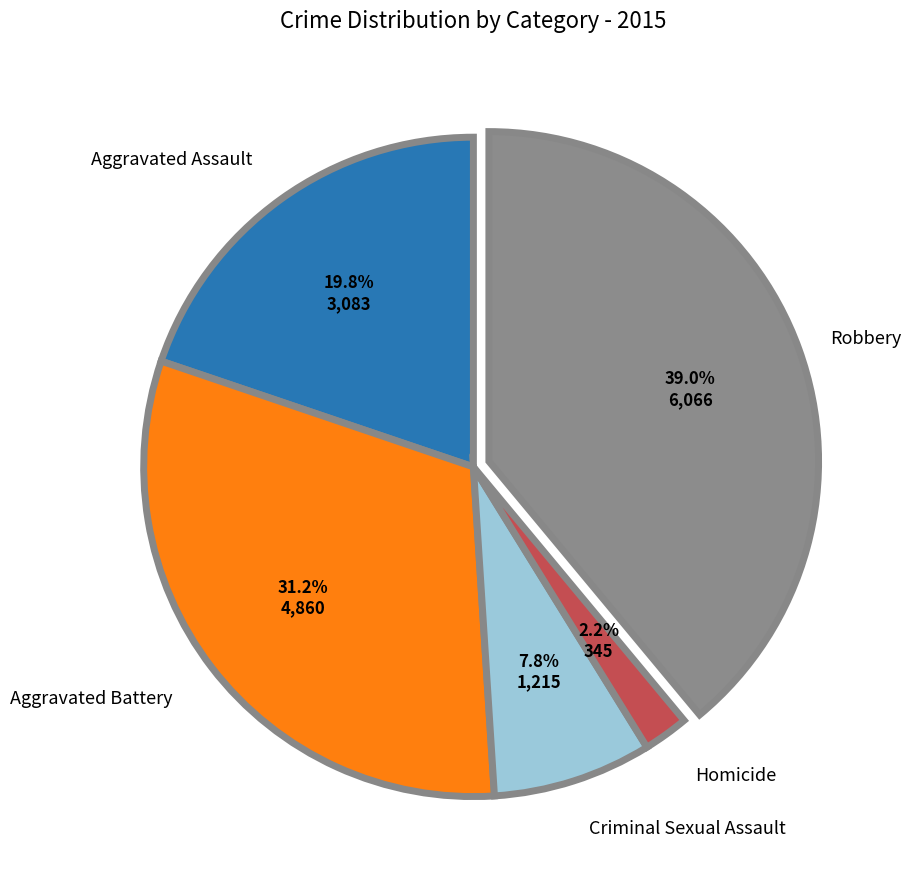

Does any single category account for the majority?

No